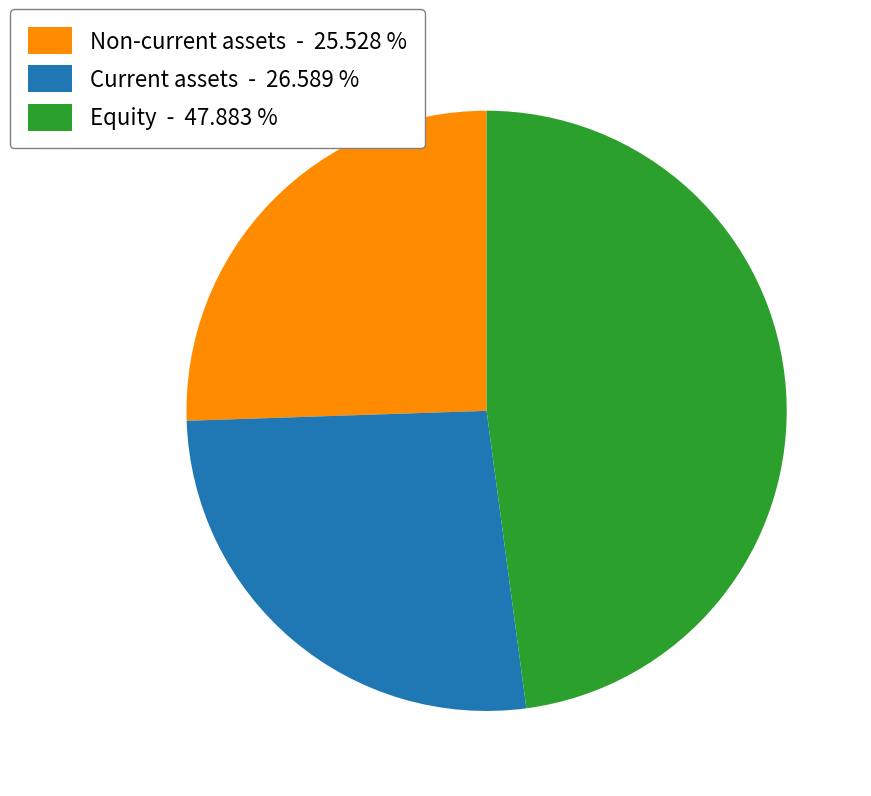

Is there a majority slice in this chart?

No